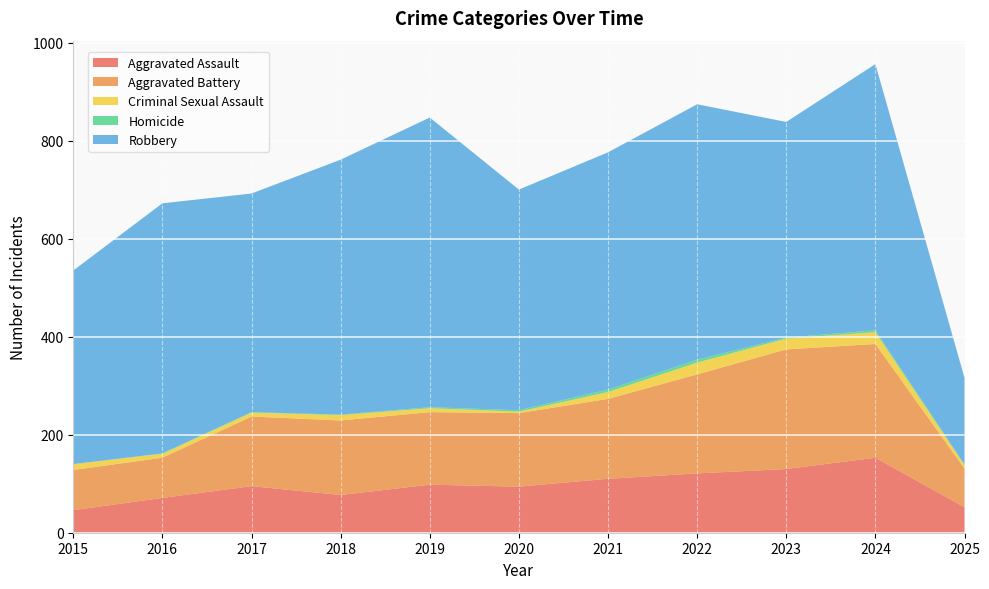

Reading left to right, list all the values displayed in this chart.

Aggravated Assault: 2015=46	2016=71	2017=95	2018=77	2019=98	2020=94	2021=110	2022=121	2023=130	2024=153	2025=52
Aggravated Battery: 2015=82	2016=82	2017=142	2018=152	2019=148	2020=150	2021=163	2022=202	2023=244	2024=232	2025=79
Criminal Sexual Assault: 2015=12	2016=8	2017=8	2018=11	2019=8	2020=3	2021=14	2022=24	2023=22	2024=24	2025=7
Homicide: 2015=0	2016=1	2017=1	2018=1	2019=2	2020=3	2021=5	2022=6	2023=2	2024=4	2025=1
Robbery: 2015=395	2016=510	2017=446	2018=520	2019=591	2020=450	2021=484	2022=521	2023=440	2024=543	2025=177